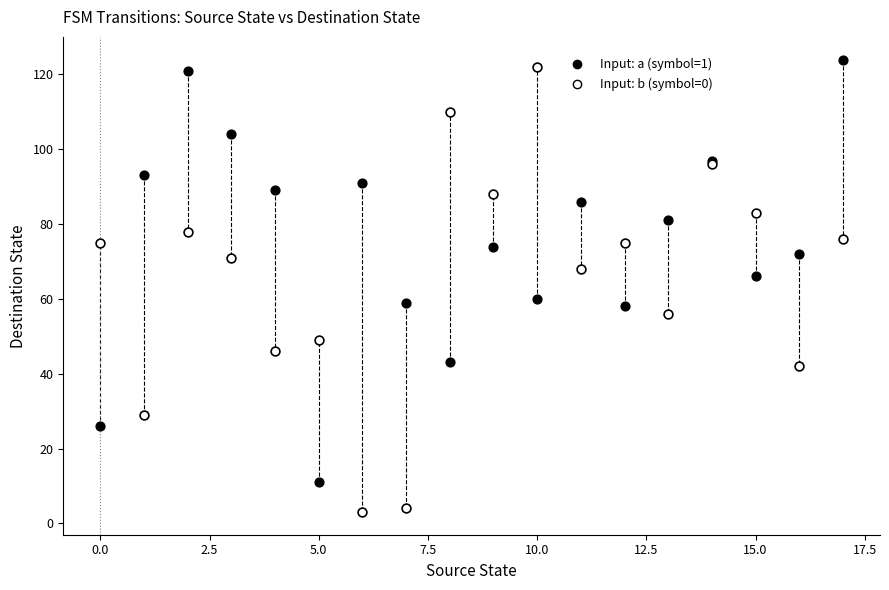

What are all the series names shown in the legend?

Input: a (symbol=1), Input: b (symbol=0)